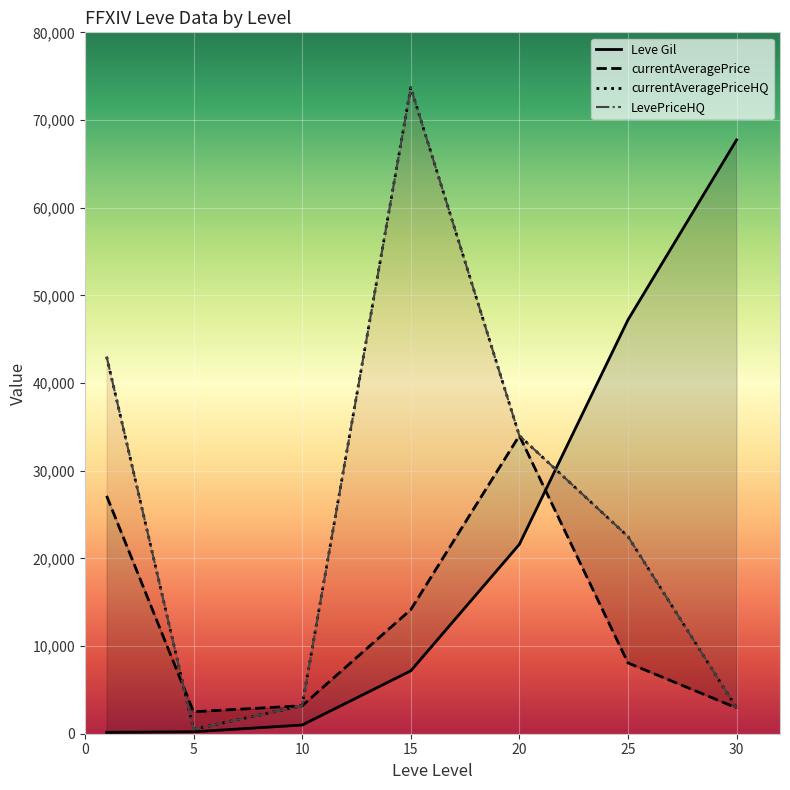

Rank the series at 20 from highest to lowest value.

currentAveragePrice, currentAveragePriceHQ, LevePriceHQ, Leve Gil